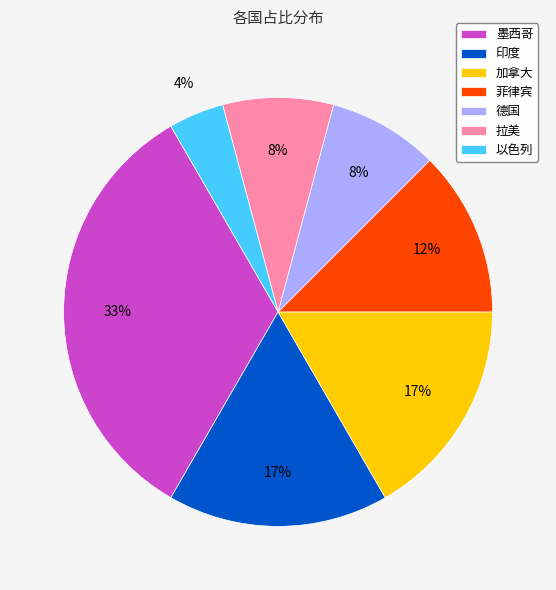

To the nearest percent, what is the difference between the largest and smallest slice percentages?

29%